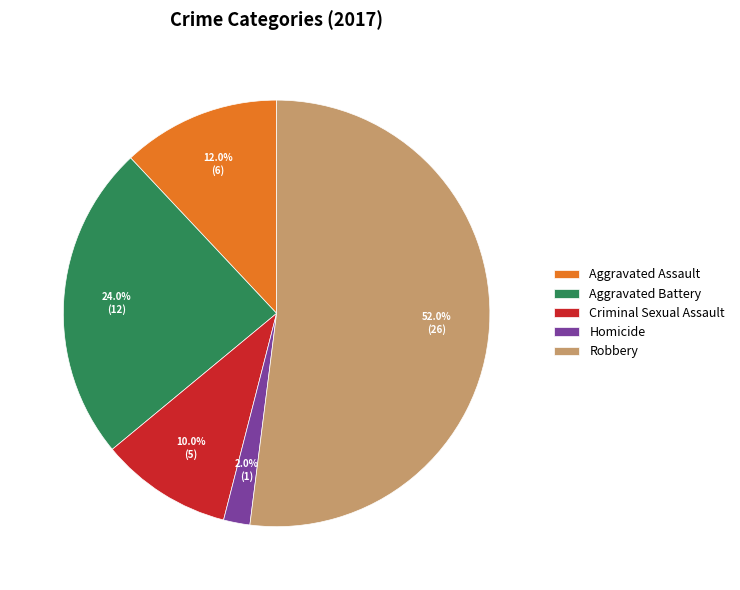

Which category has the smallest portion of the pie?

Homicide